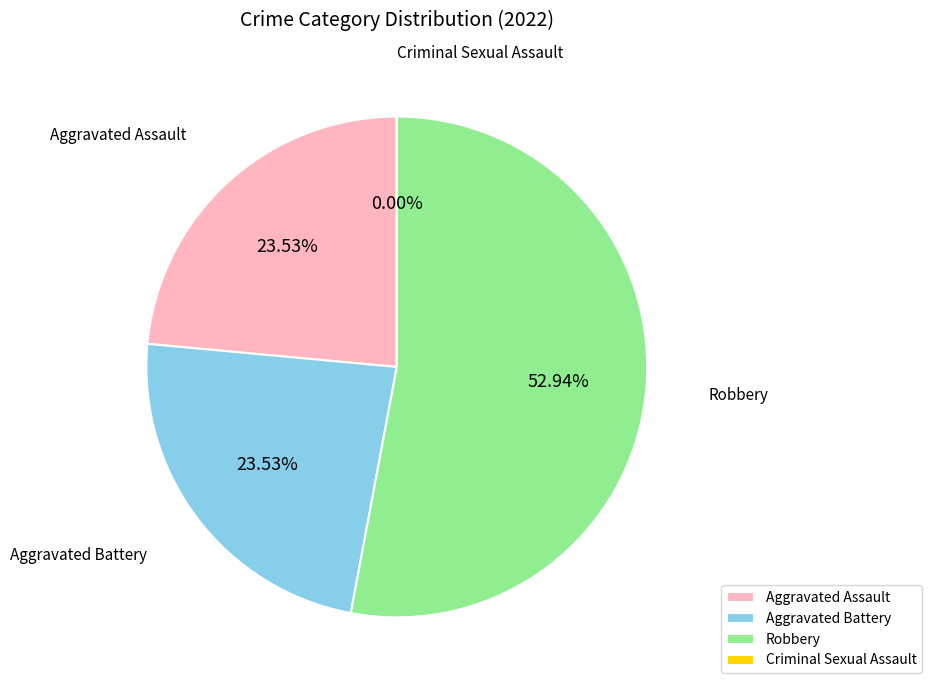

Which slice is the largest?

Robbery